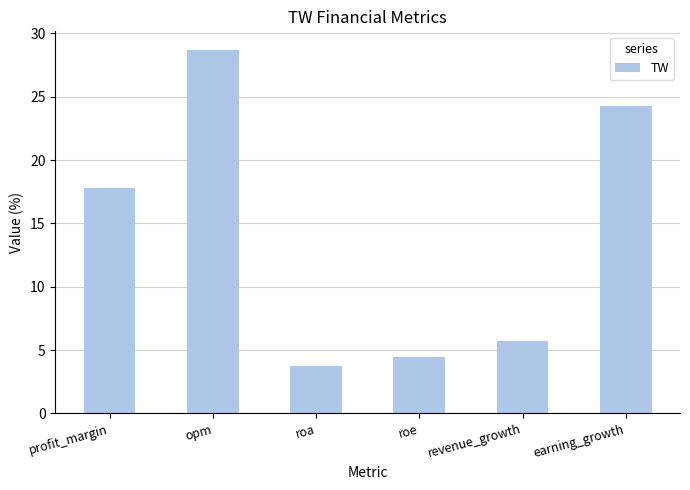

Reading left to right, list all the values displayed in this chart.

17.8	28.7	3.8	4.5	5.7	24.3